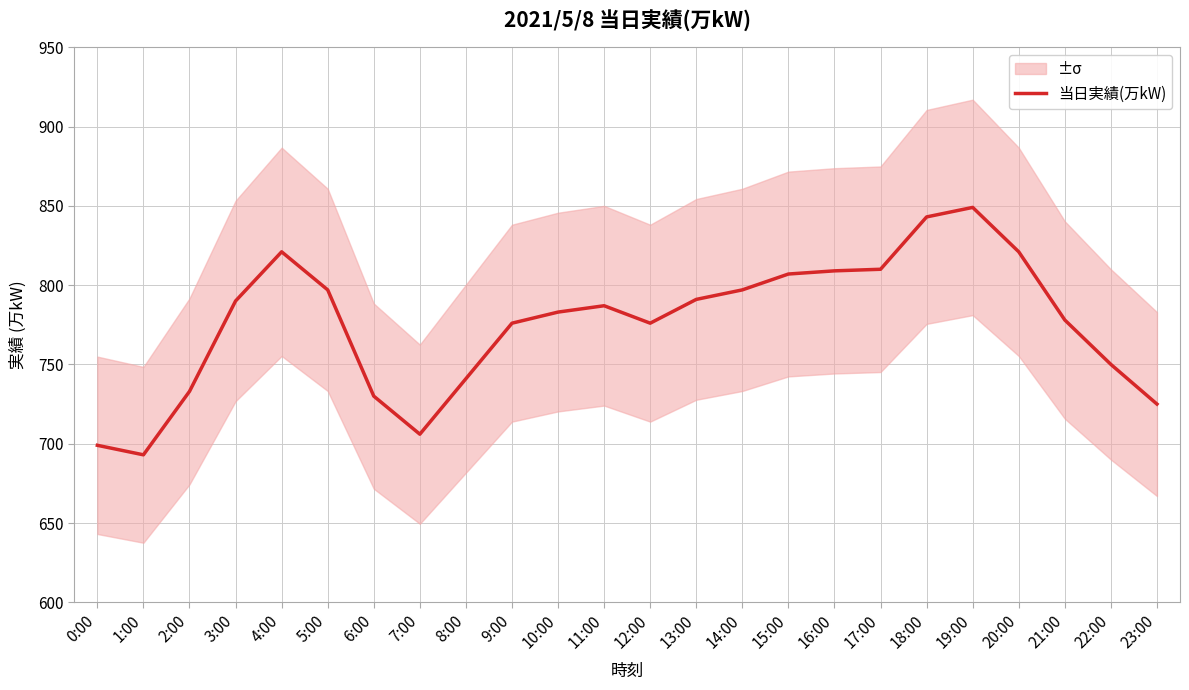

Where is the first local maximum?

4:00